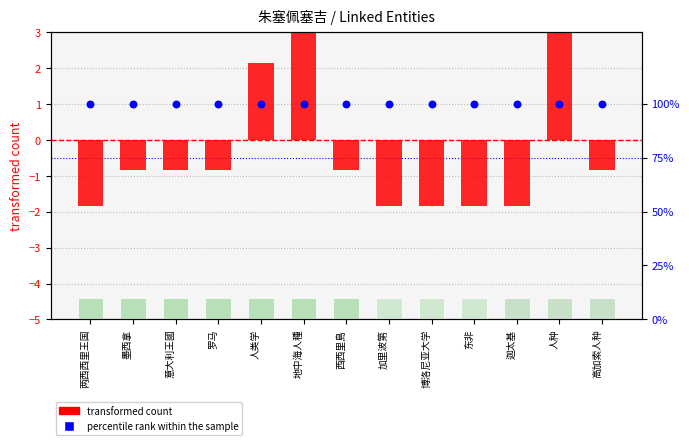

Is the value of transformed count at 迦太基 greater than the value of percentile rank within the sample at 迦太基?

No